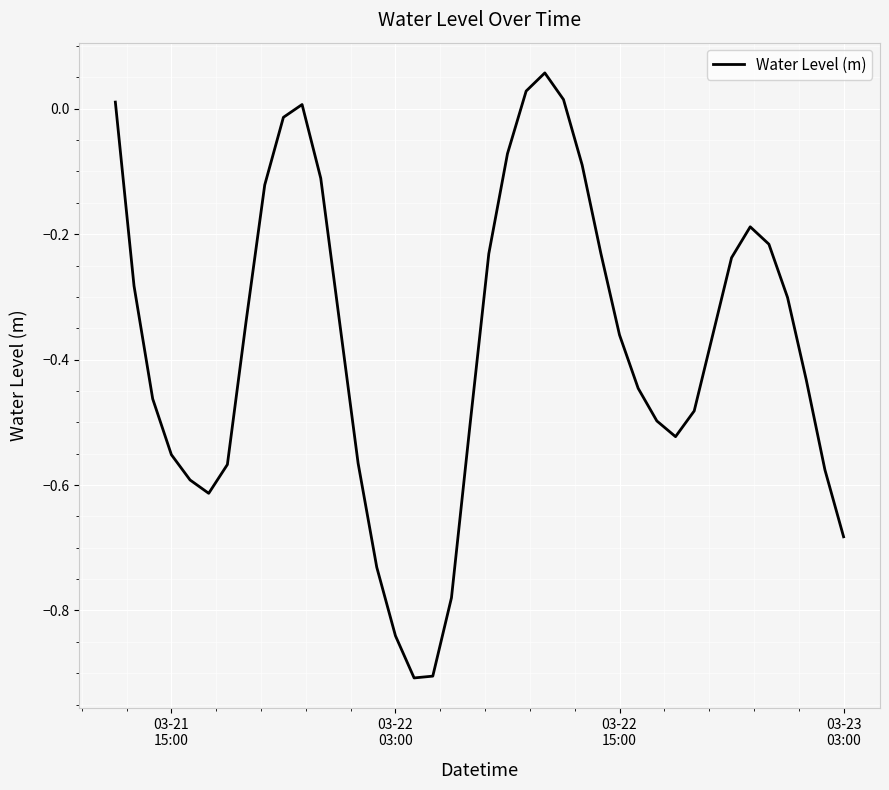

What is the smallest value displayed?

-0.9